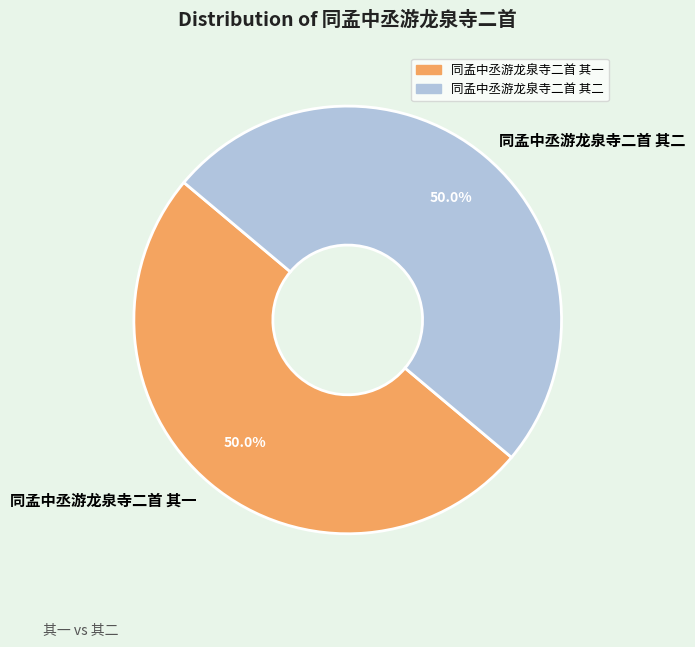

What percentage is the 同孟中丞游龙泉寺二首 其一 slice, to the nearest percent?

50%